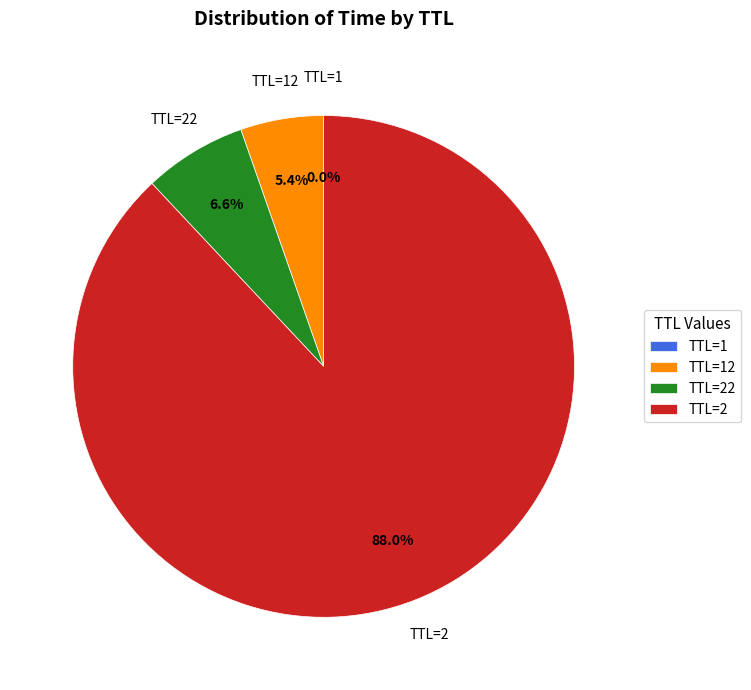

The TTL=22 slice represents 7% of the pie. True or false?

True